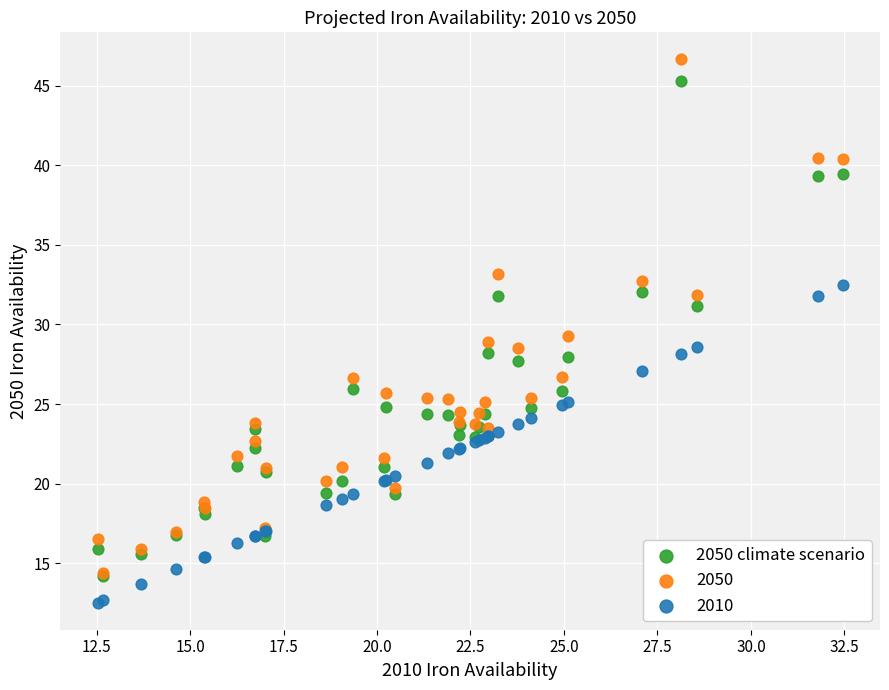

In the 2050 series, what Y value is closest to 30?

29.3